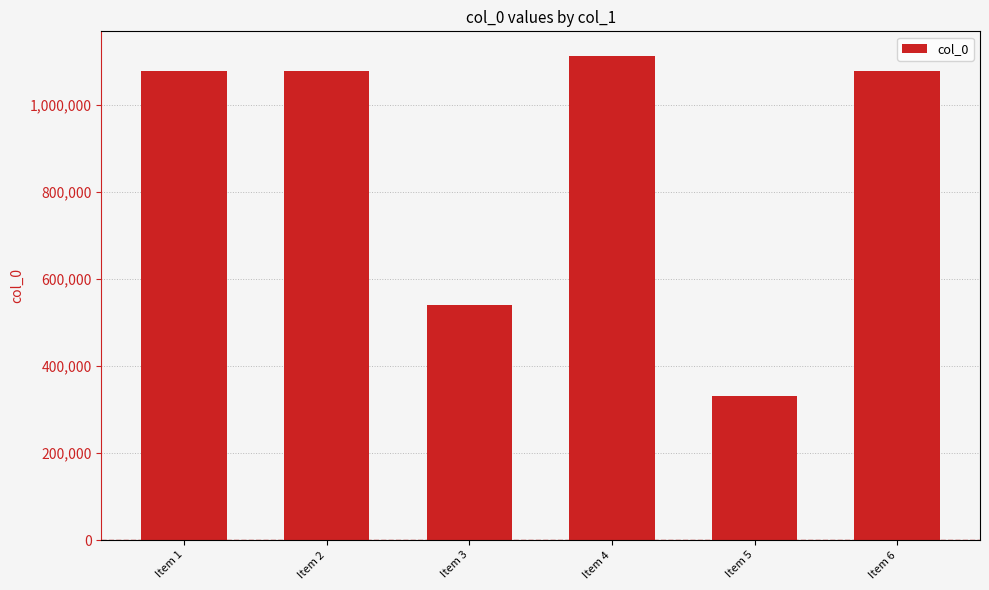

List the labels in order of value, smallest first.

Item 5, Item 3, Item 1, Item 2, Item 6, Item 4